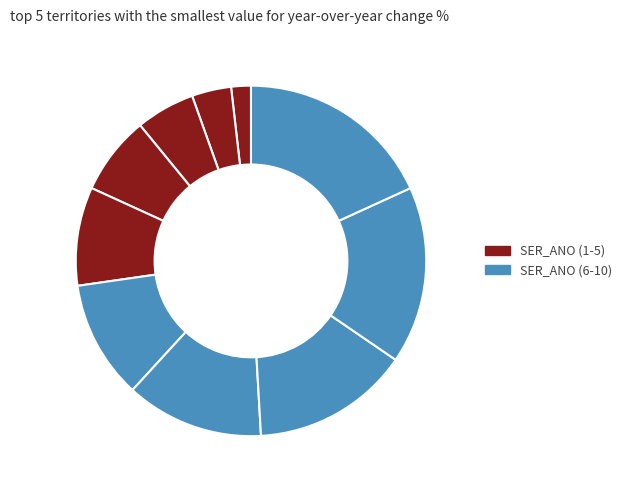

How many slices are in this pie chart?

10